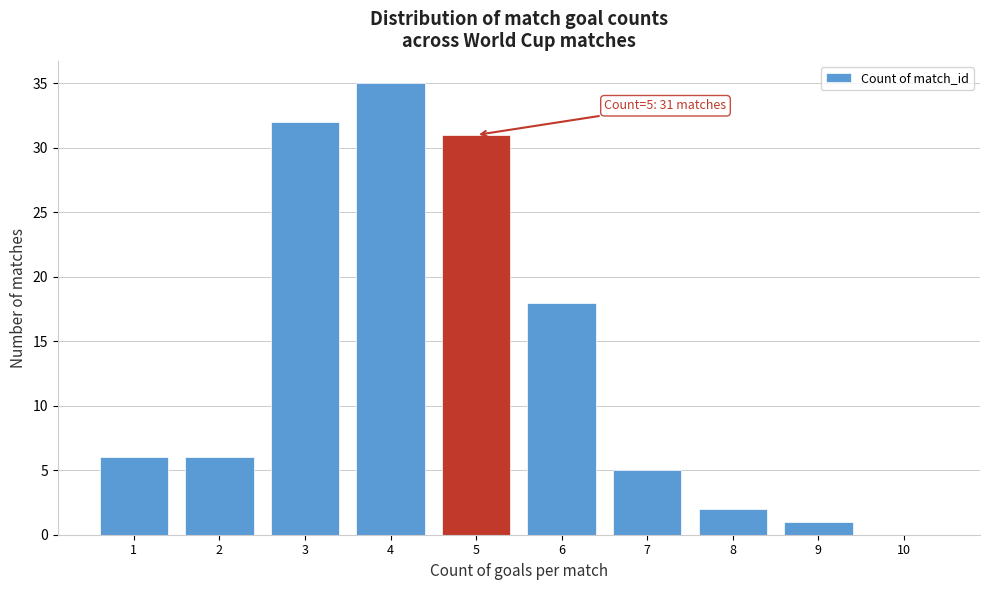

Which range on the x-axis has the tallest bar?

3.5 to 4.5